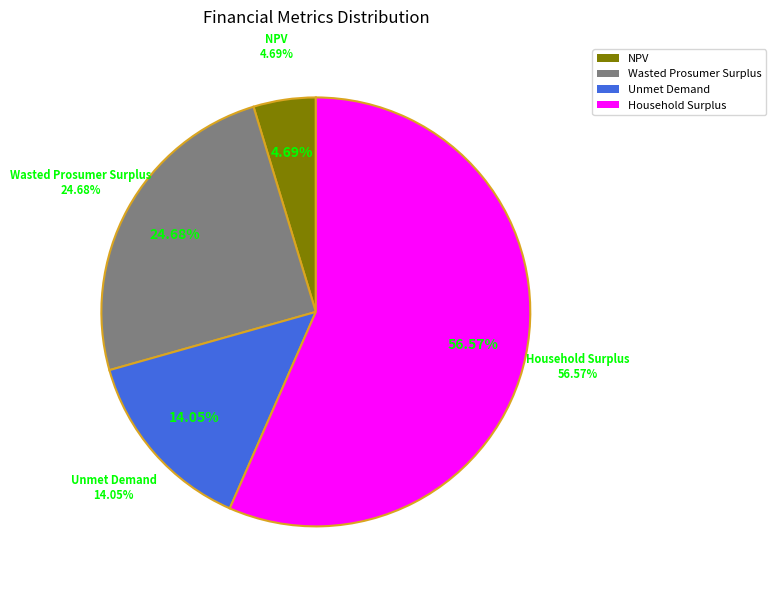

Rank the categories by value from highest to lowest.

Household Surplus, Wasted Prosumer Surplus, Unmet Demand, NPV